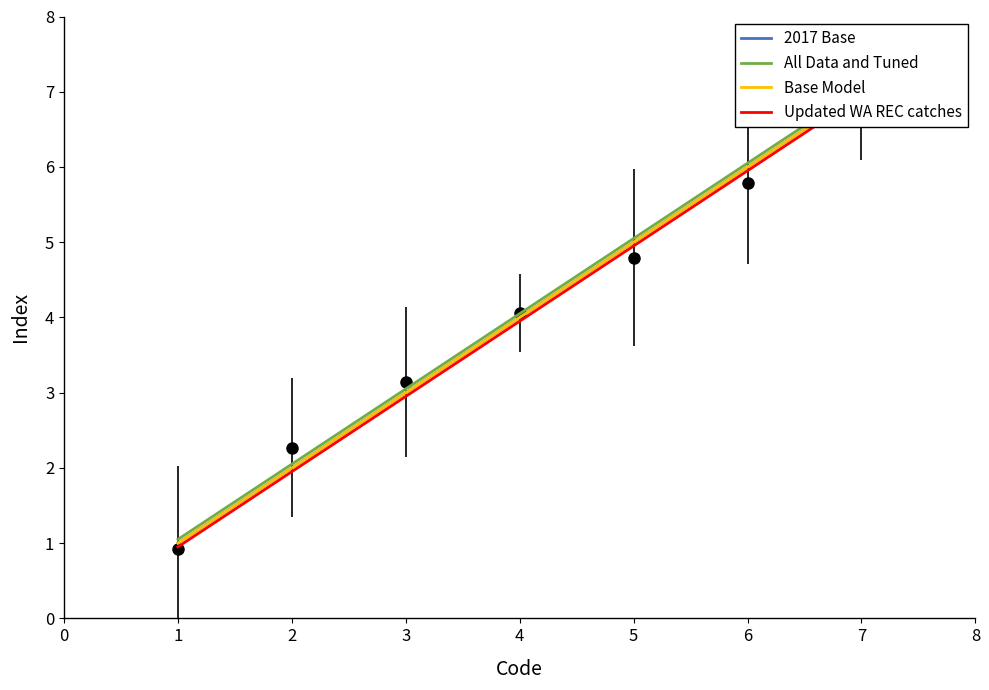

True or false: Updated WA REC catches has more than 0 interior local peaks.

False